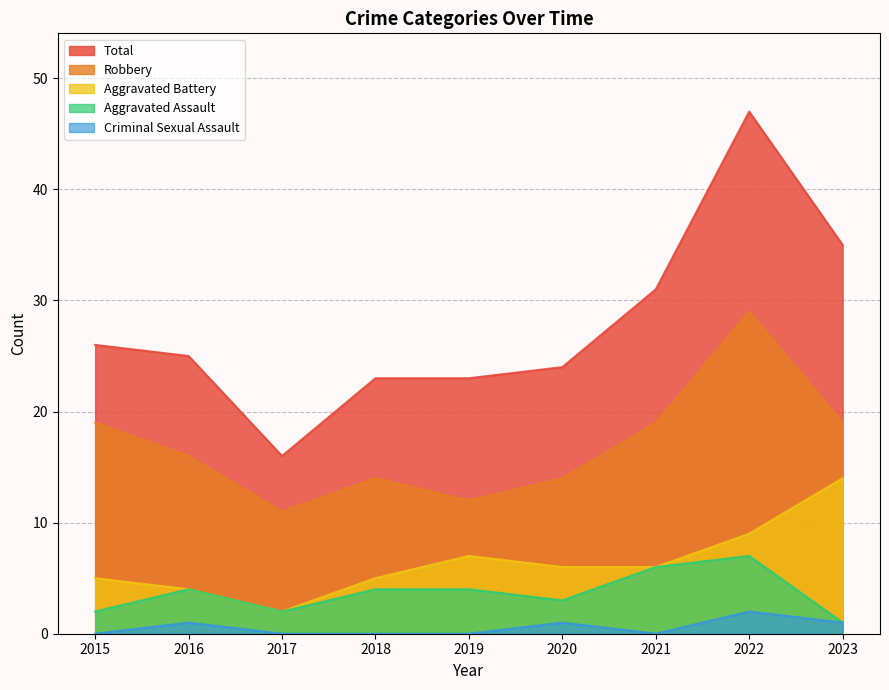

What is the value of the Aggravated Battery point at the 6th from the left?

6